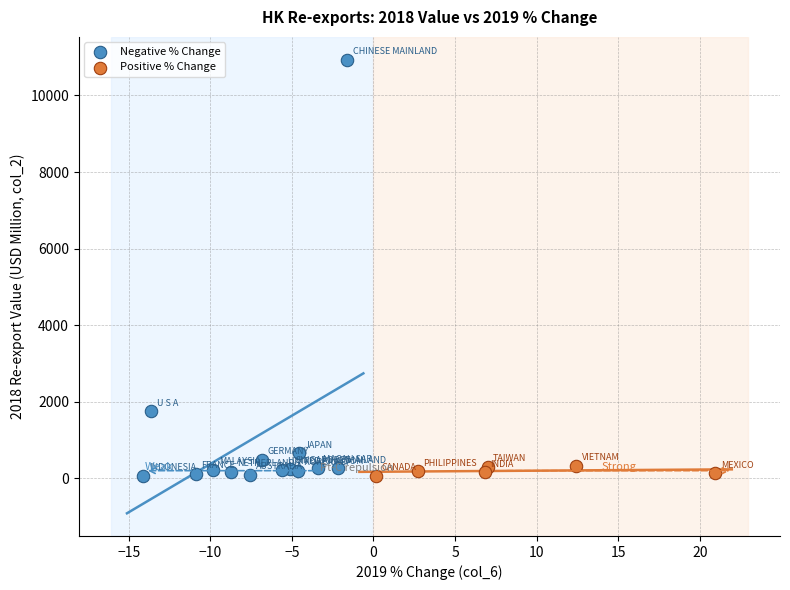

Which series has the largest Y range (max minus min)?

Negative % Change